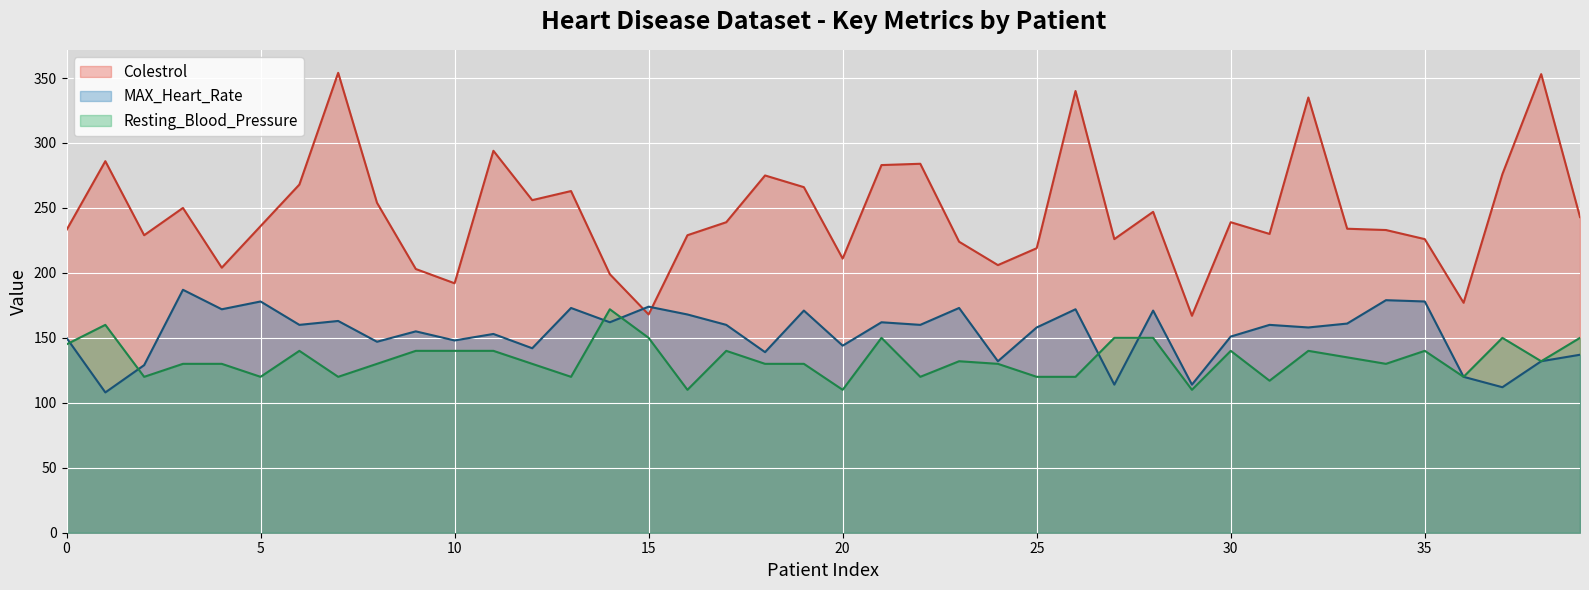

What is the sum of the Resting_Blood_Pressure values at 24 and 4?

260